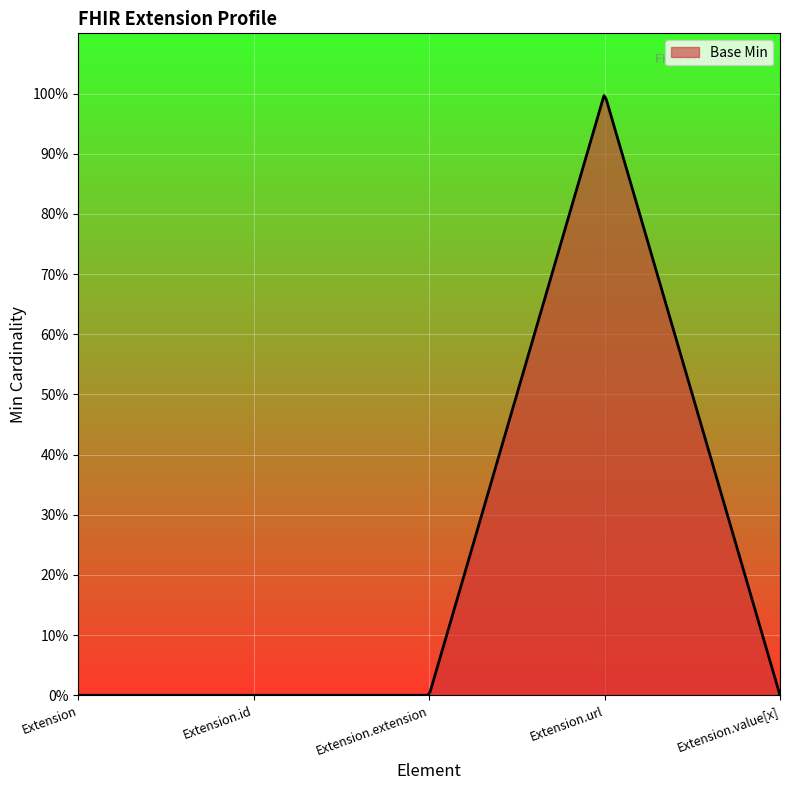

Is this an area chart (filled region under the line)?

Yes